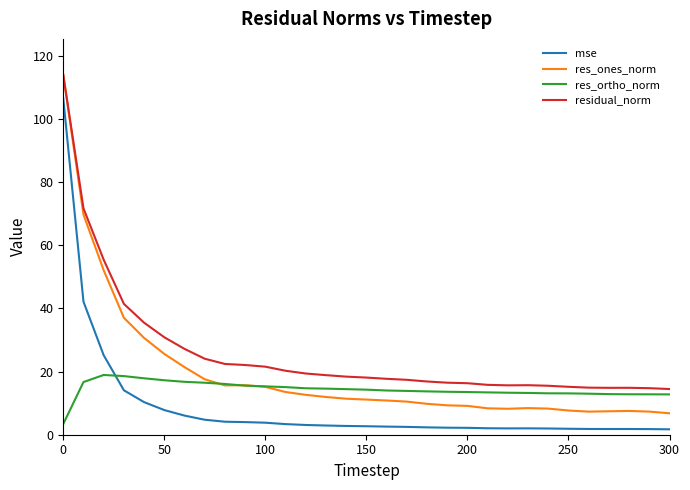

How many series are shown in this chart?

4